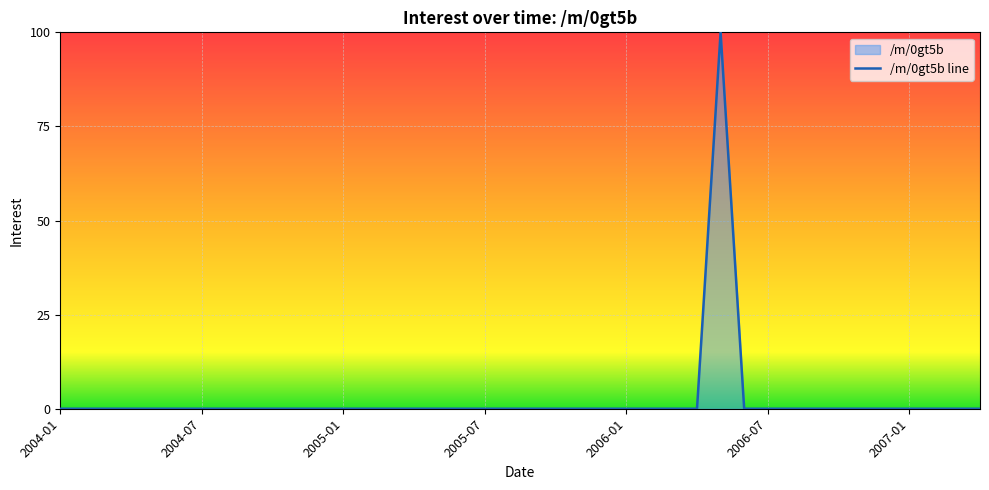

What is the difference between the maximum and minimum values?

100